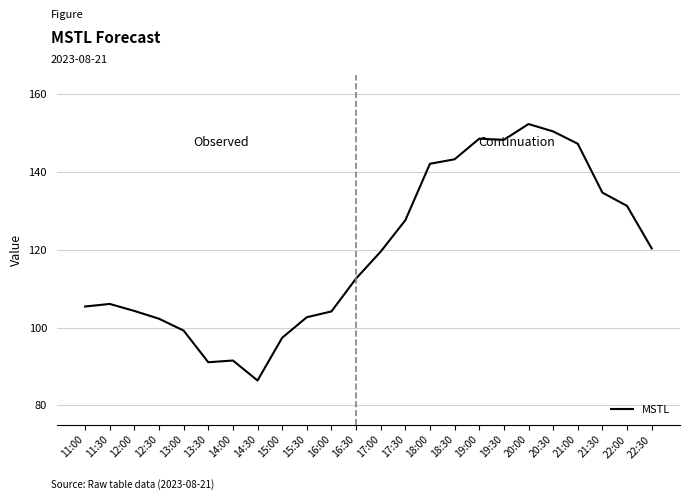

Is it true that the value at 20:30 is 244.6?

False